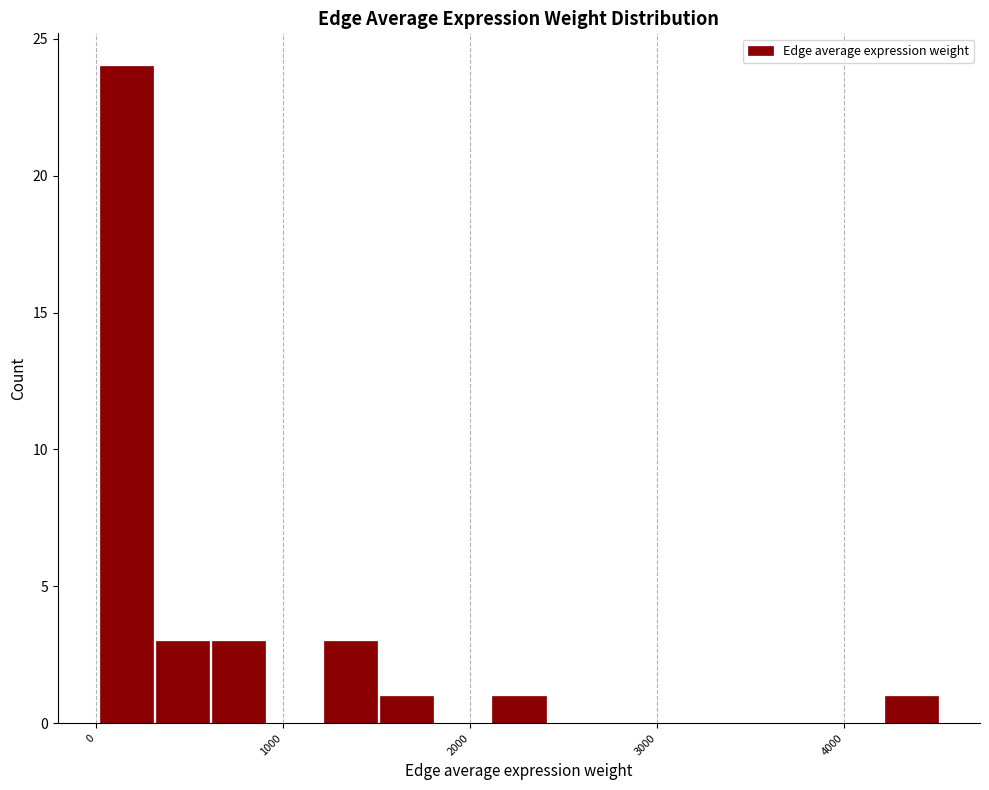

Around what value on the x-axis is the tallest bar? Give the approximate position of its centre, as read against the axis.

200